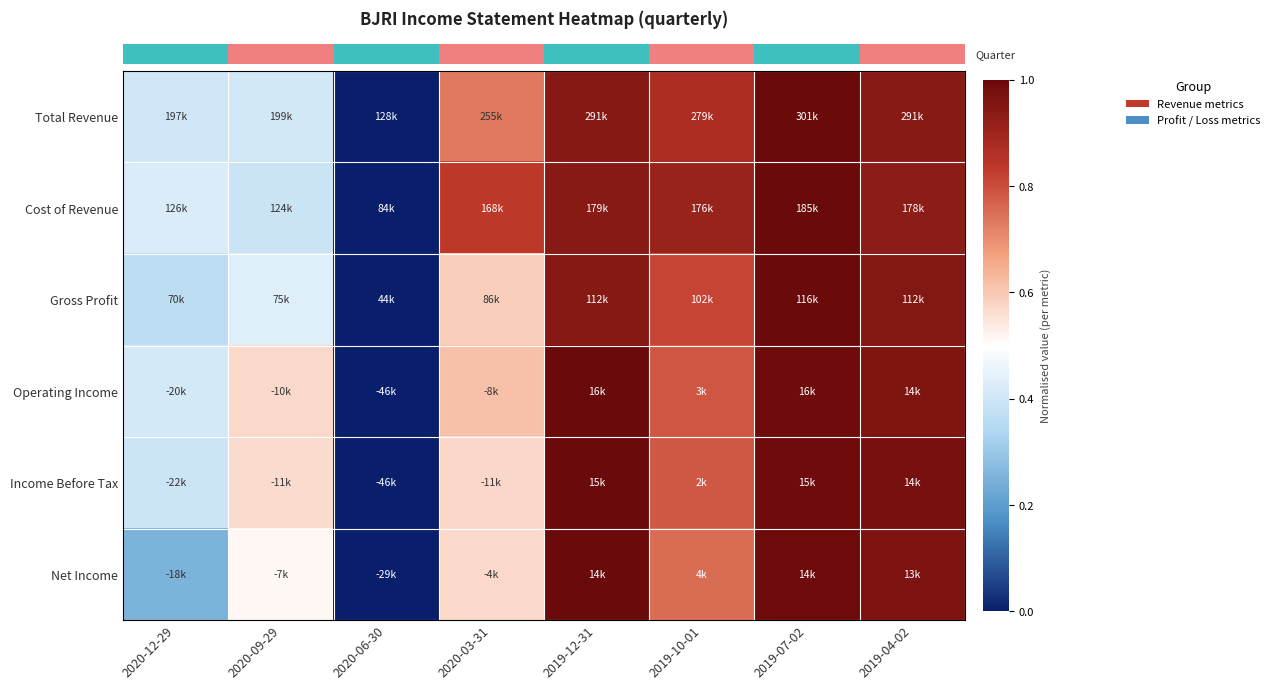

At which category is the sum across all series the highest?

2019-07-02